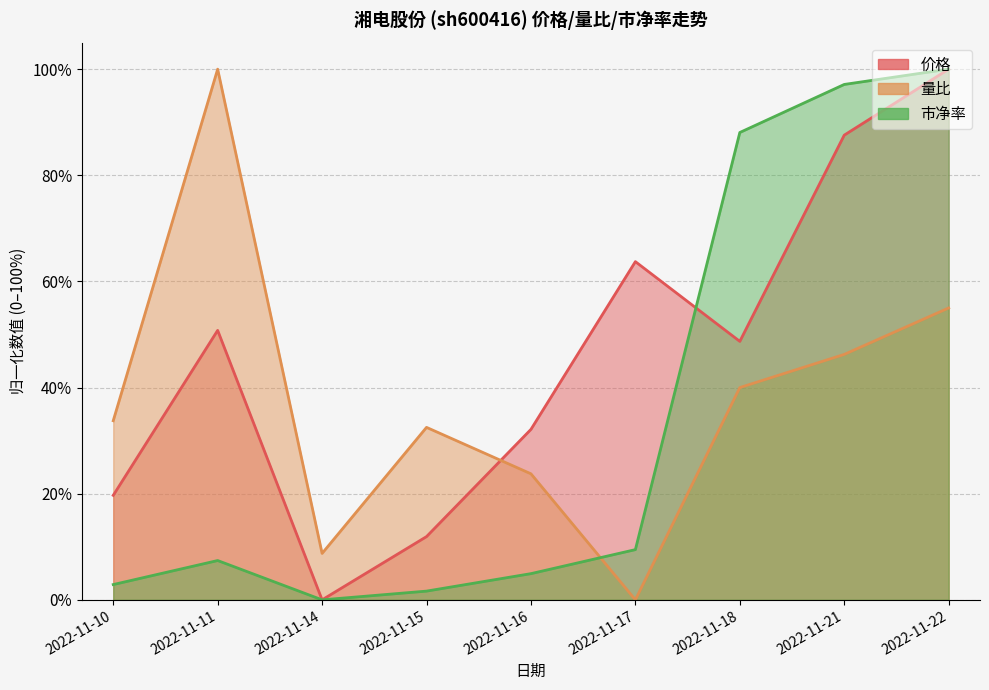

True or false: 量比 and 市净率 cross at least once.

True